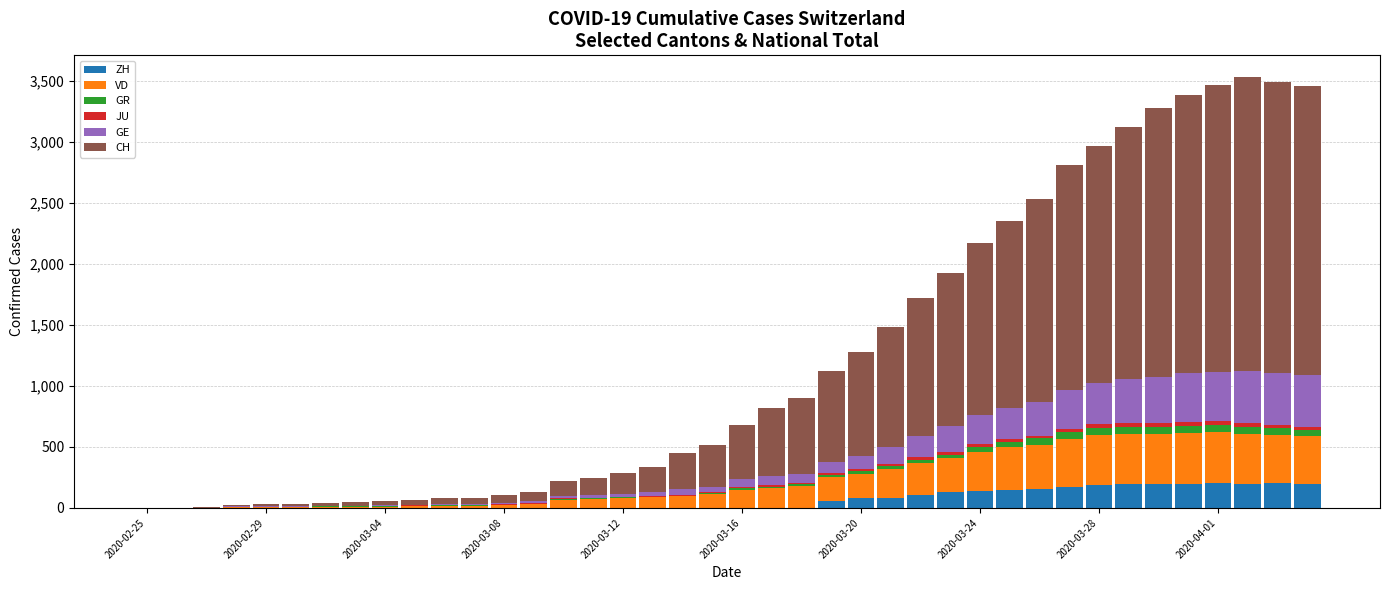

What is the sum of all ZH values?

2647